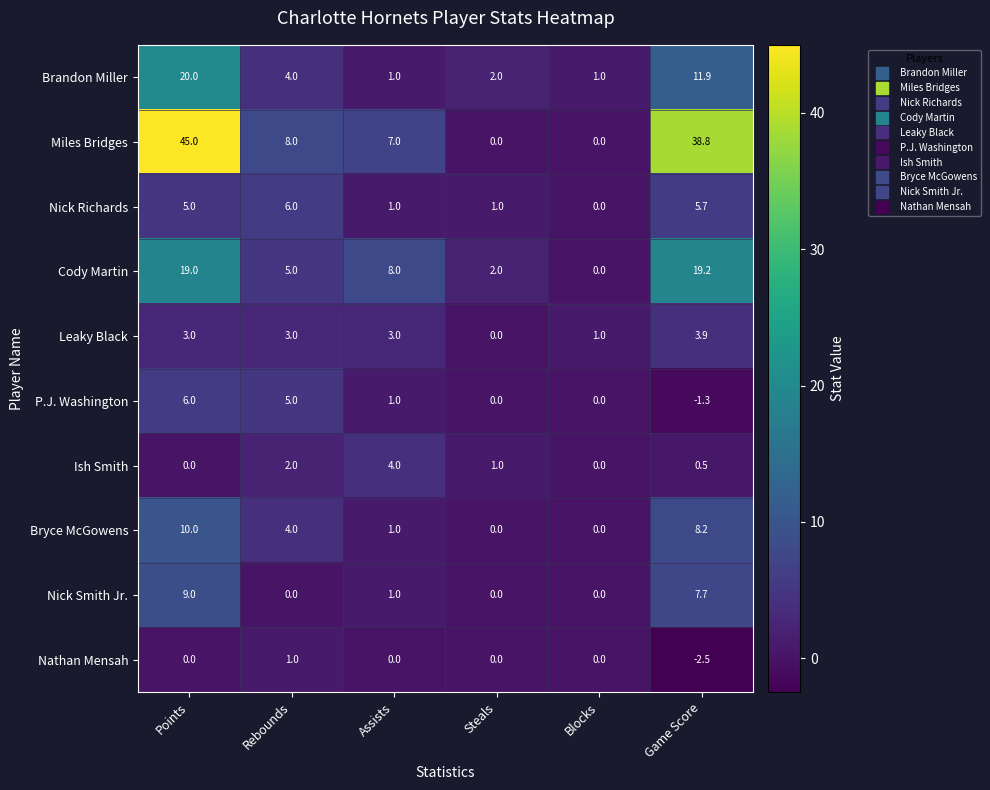

The value of Leaky Black at Assists is 3.0. True or false?

True